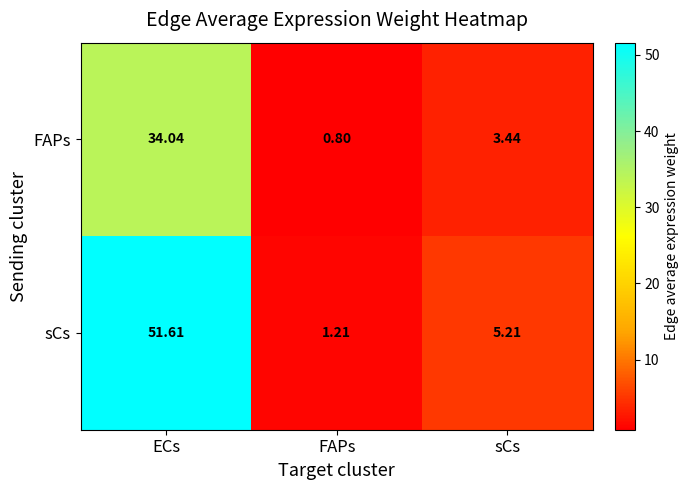

At which label does FAPs first exceed 3?

ECs